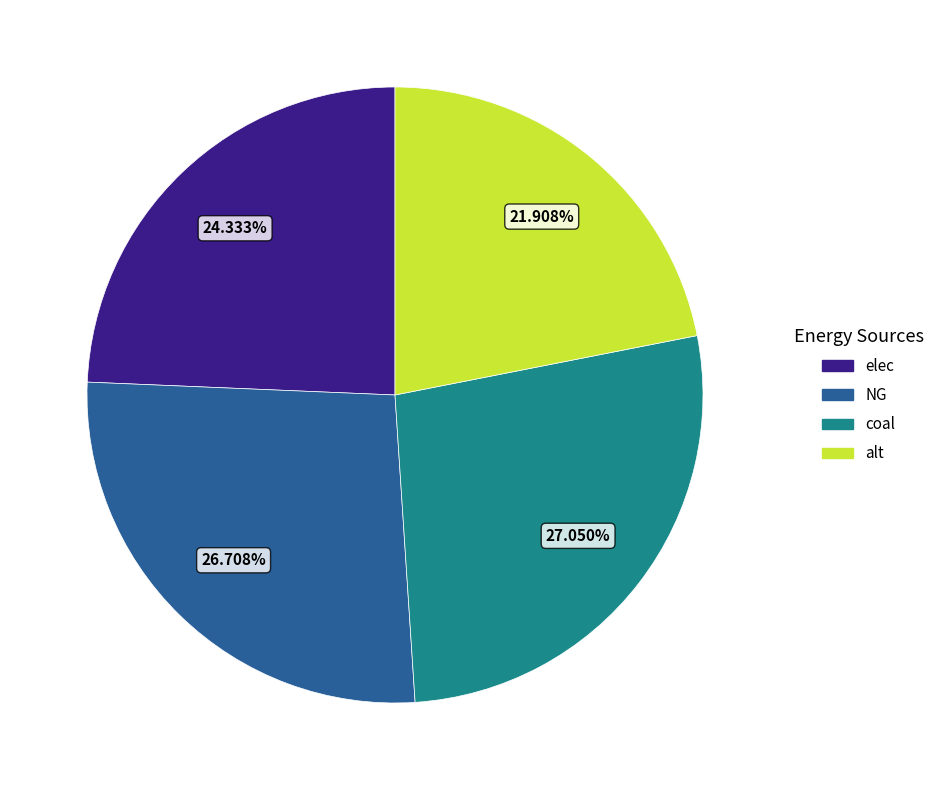

The elec slice represents 24% of the pie. True or false?

True